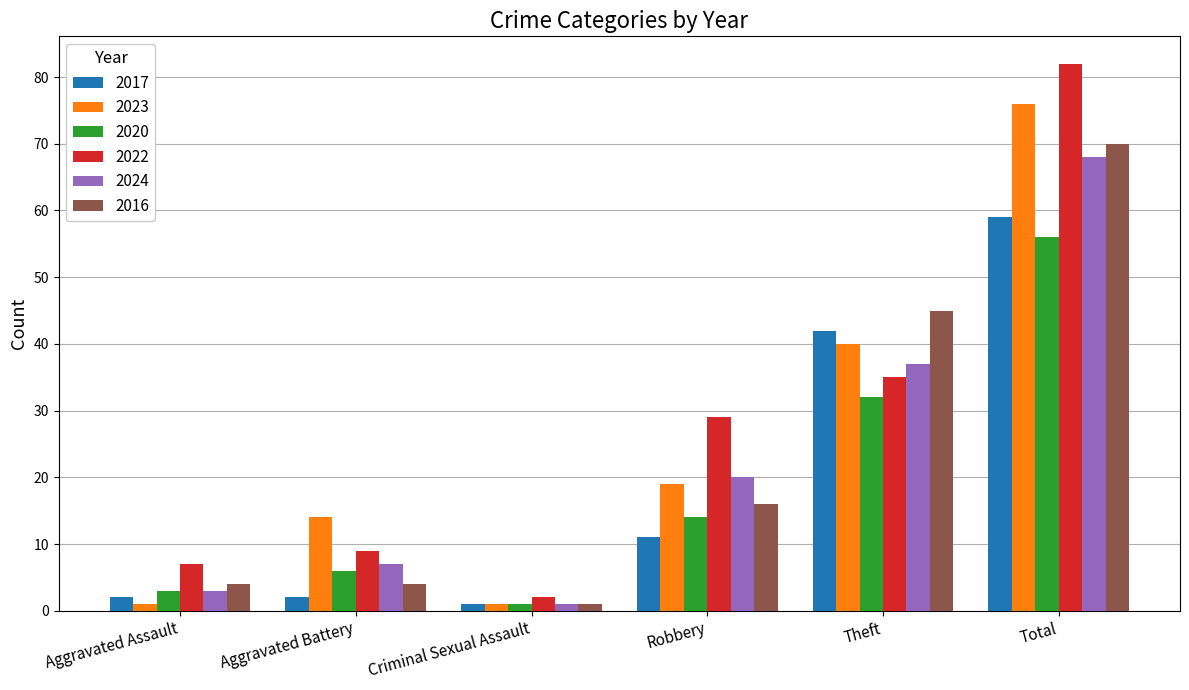

Rank the series at Aggravated Battery from highest to lowest value.

2023, 2022, 2024, 2020, 2016, 2017